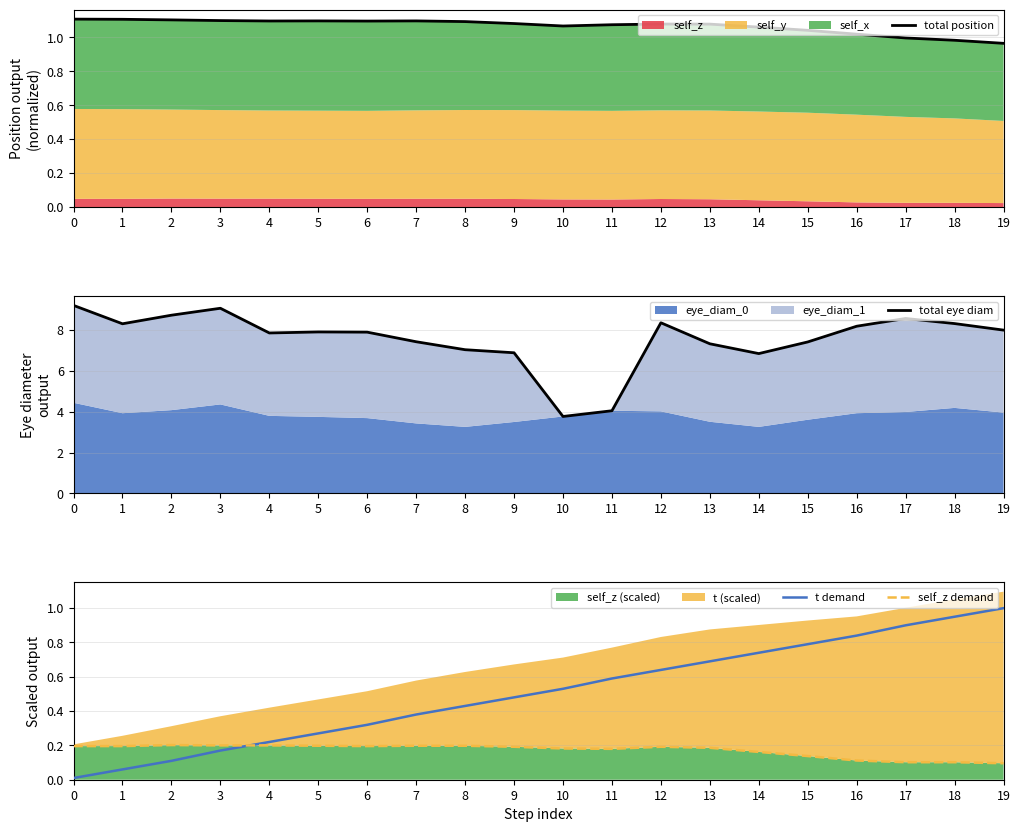

Read the total eye diam value at 3.

9.1